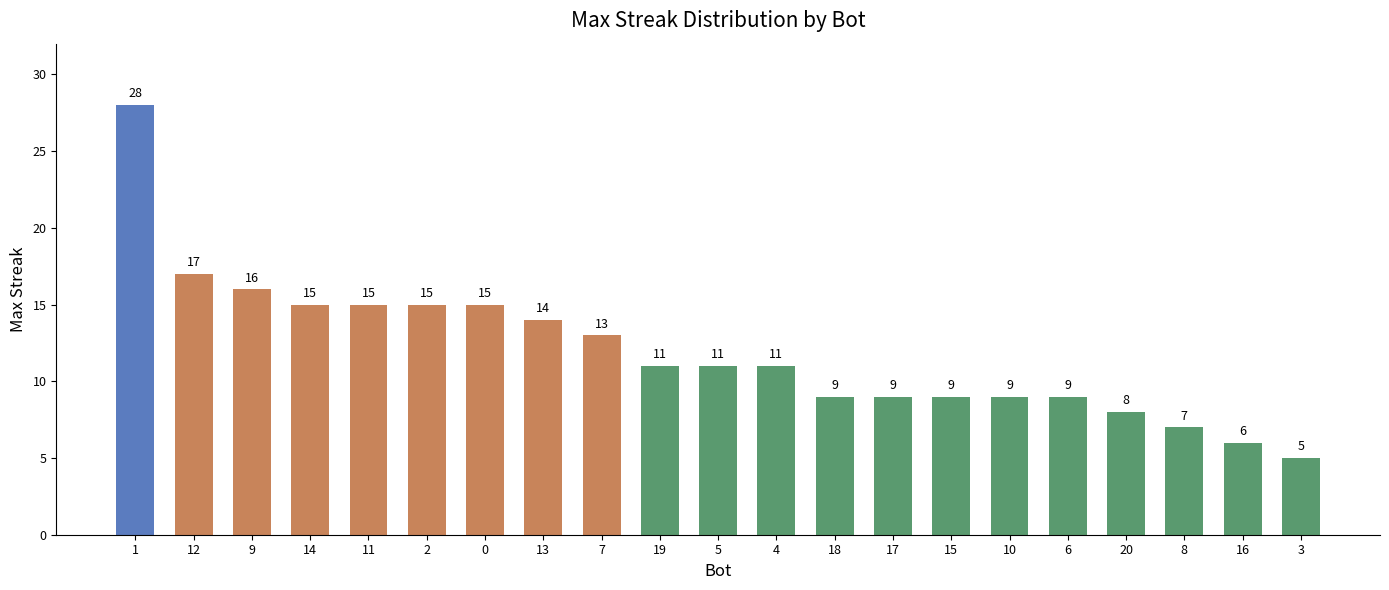

What is the label of the 19th bar from the right?

9